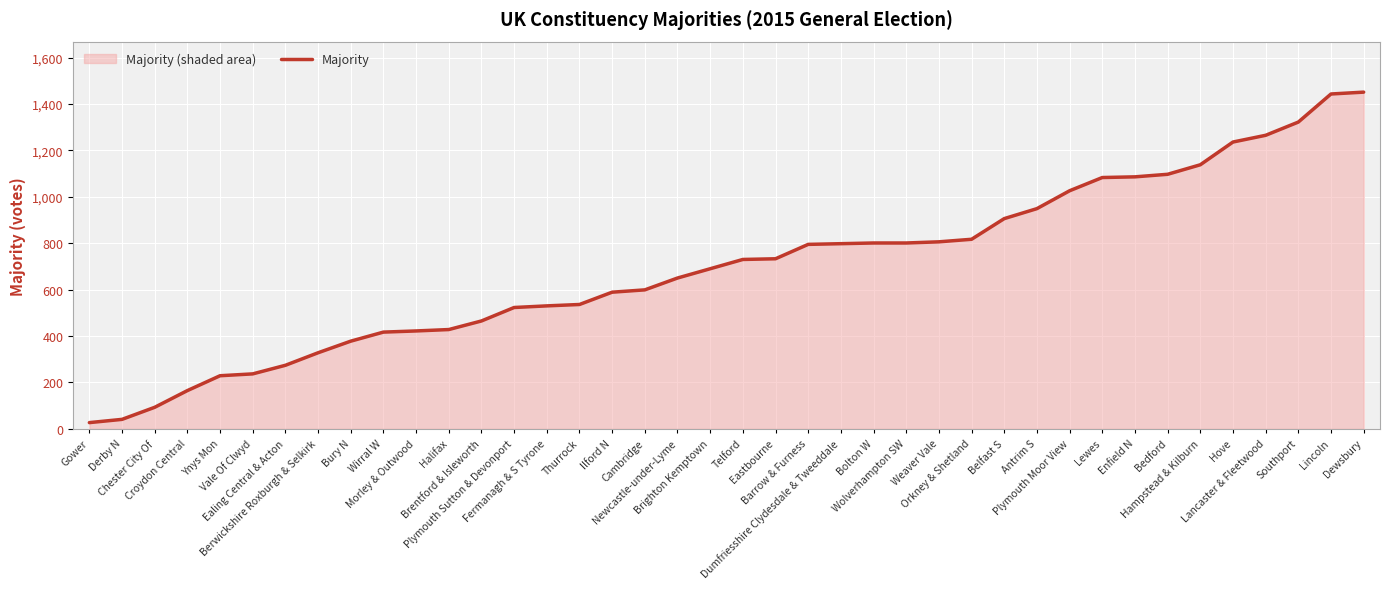

At which label is the value closest to 739?

Eastbourne